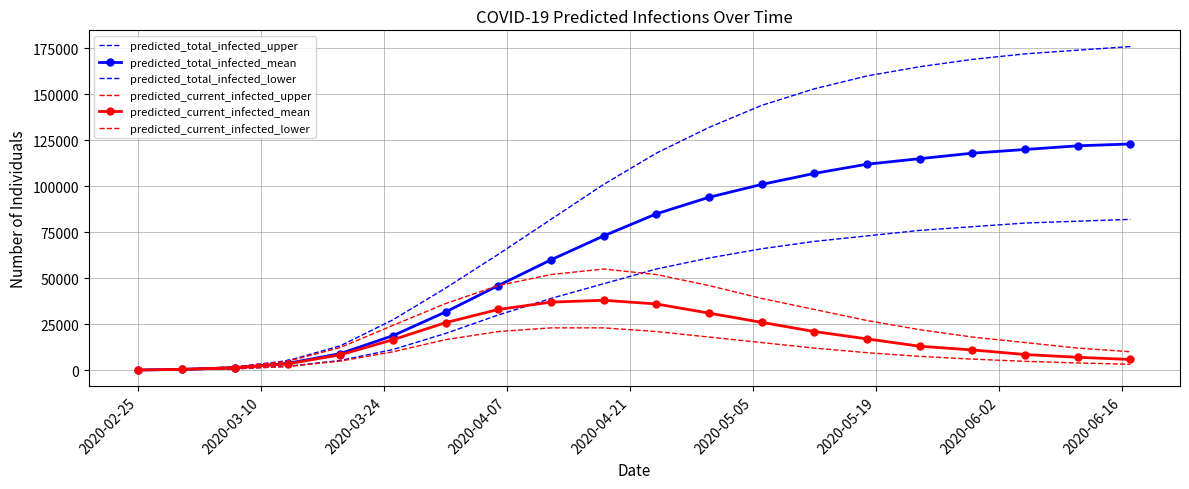

Rank the series by their maximum value, from lowest to highest.

predicted_current_infected_lower, predicted_current_infected_mean, predicted_current_infected_upper, predicted_total_infected_lower, predicted_total_infected_mean, predicted_total_infected_upper